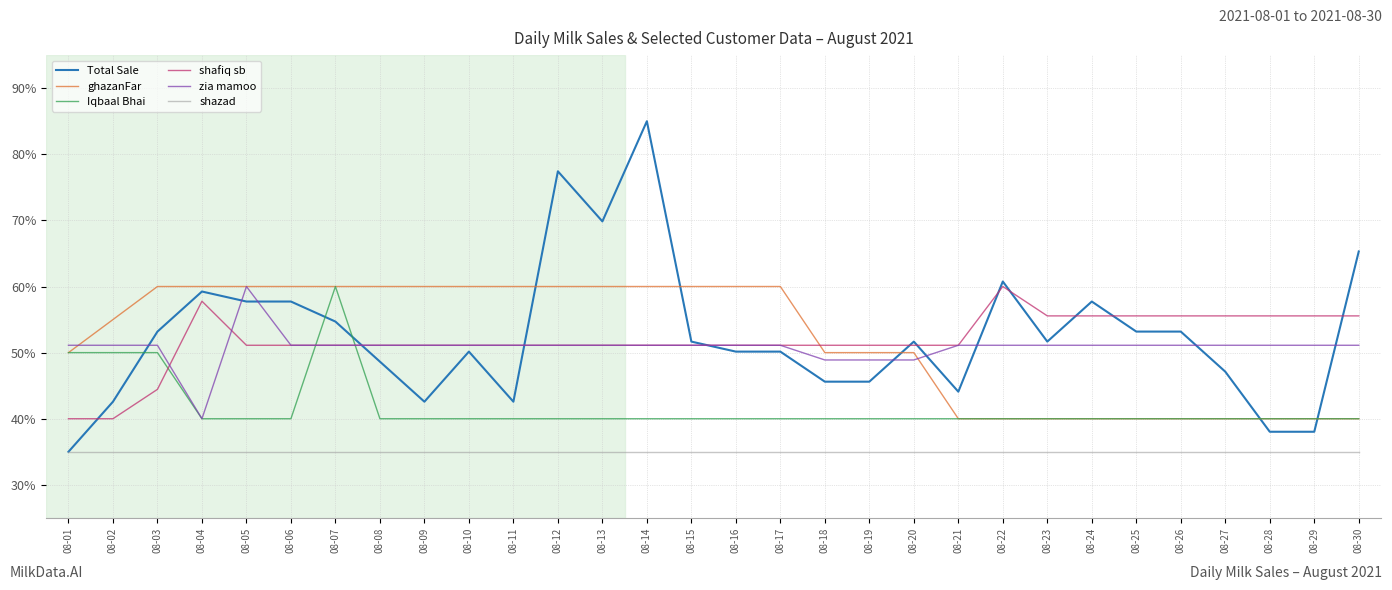

The value of zia mamoo at 08-29 is 81.2. True or false?

False